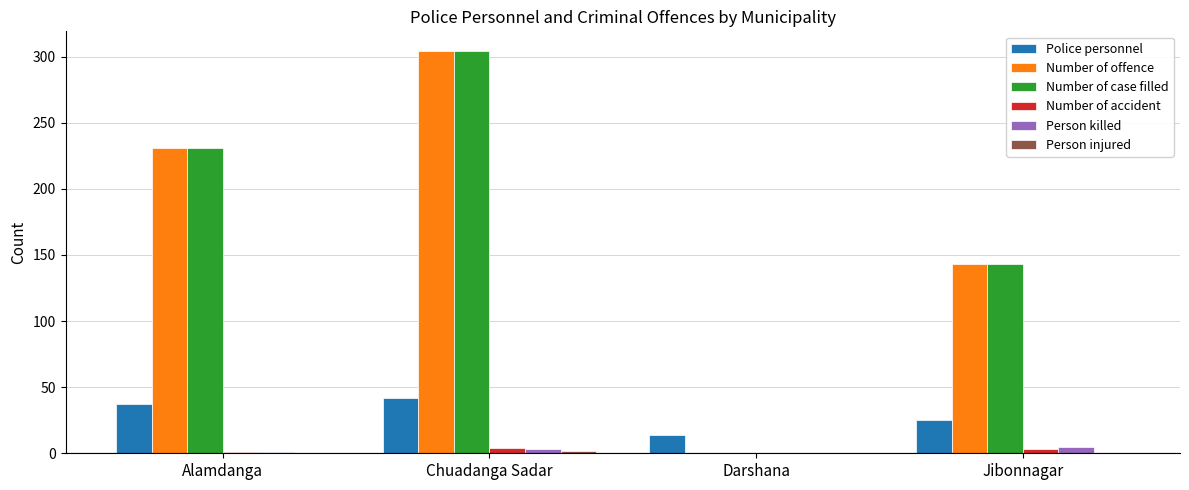

Which label corresponds to the largest value in the chart?

Chuadanga Sadar